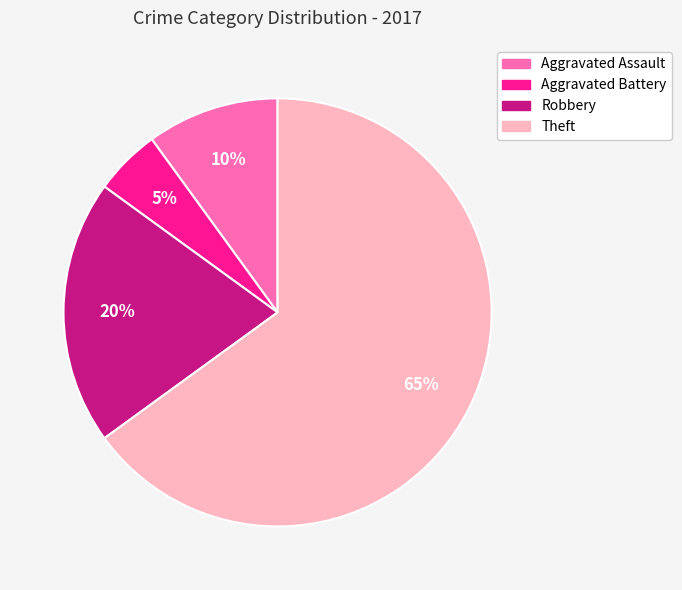

To the nearest percent, what percentage of the pie is Theft?

65%